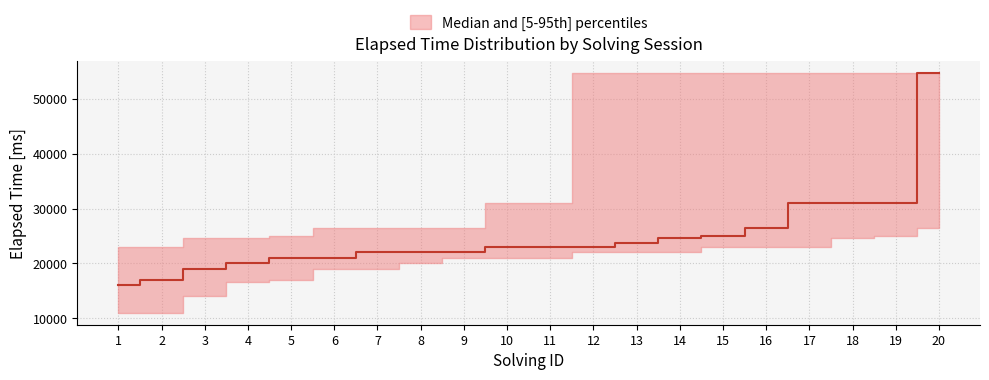

At which category is the sum across all series the highest?

20